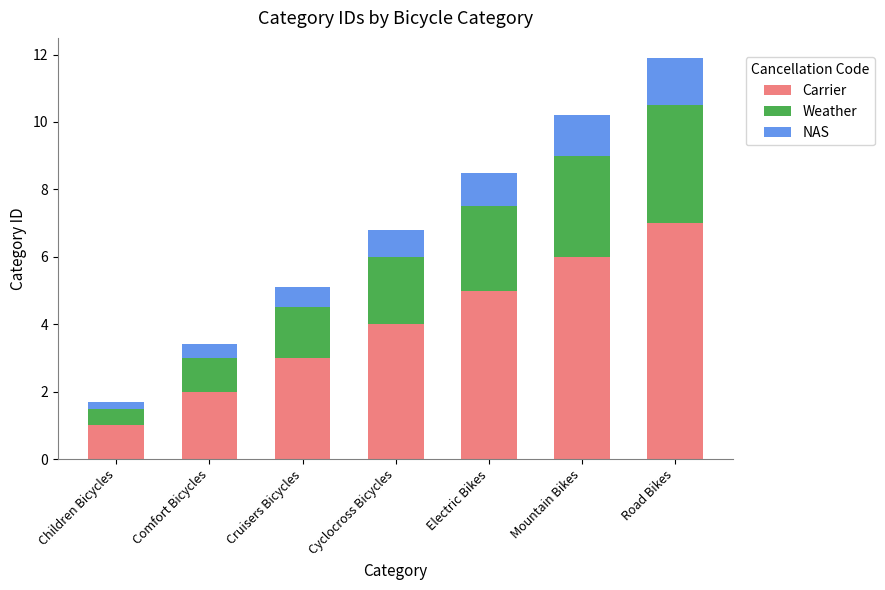

What is the difference between the maximum and minimum values in the Carrier series?

6.0